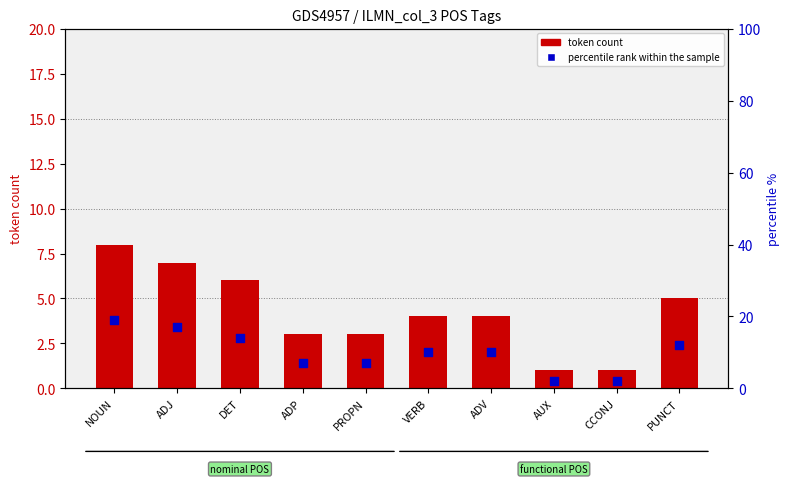

Which series has the widest spread of Y values?

percentile rank within the sample